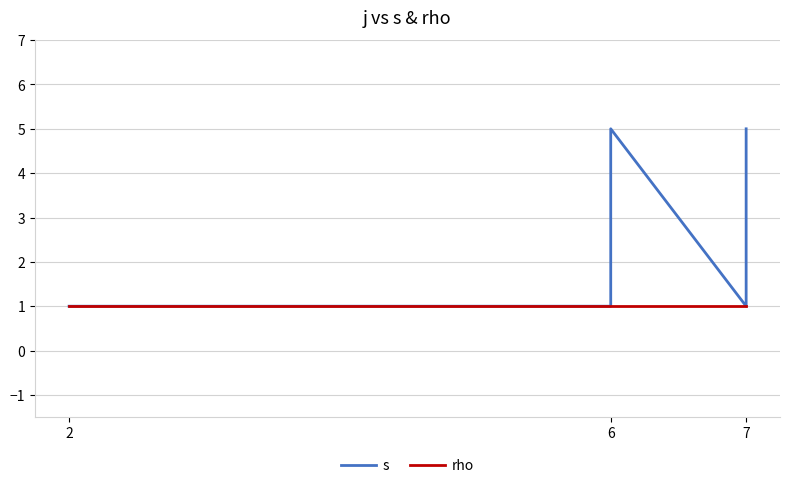

What is the maximum value for s?

5